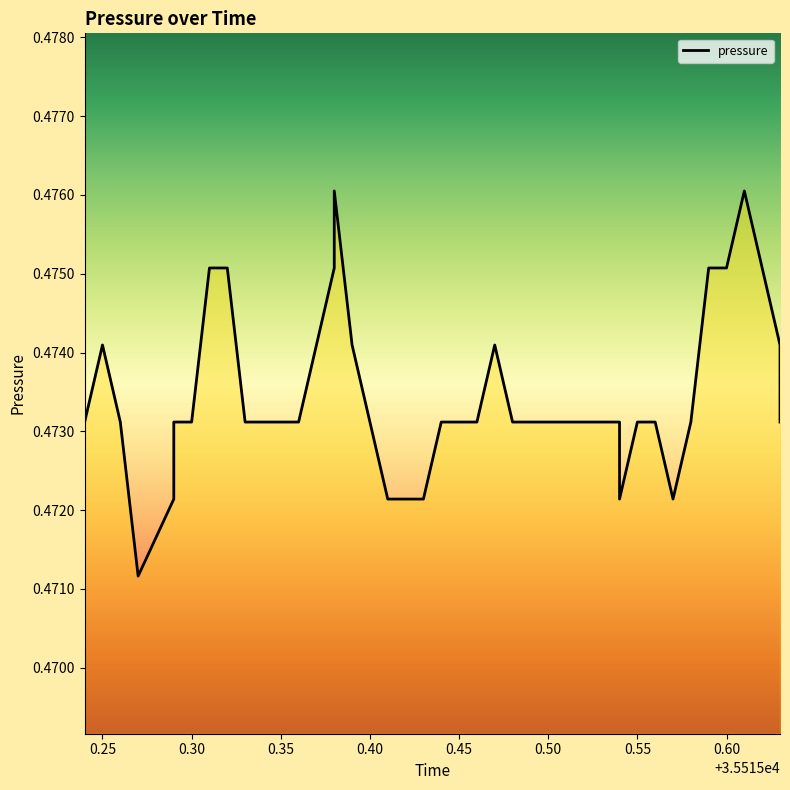

Reading left to right, transcribe all the data shown in this chart.

0.5	0.5	0.5	0.5	0.5	0.5	0.5	0.5	0.5	0.5	0.5	0.5	0.5	0.5	0.5	0.5	0.5	0.5	0.5	0.5	0.5	0.5	0.5	0.5	0.5	0.5	0.5	0.5	0.5	0.5	0.5	0.5	0.5	0.5	0.5	0.5	0.5	0.5	0.5	0.5